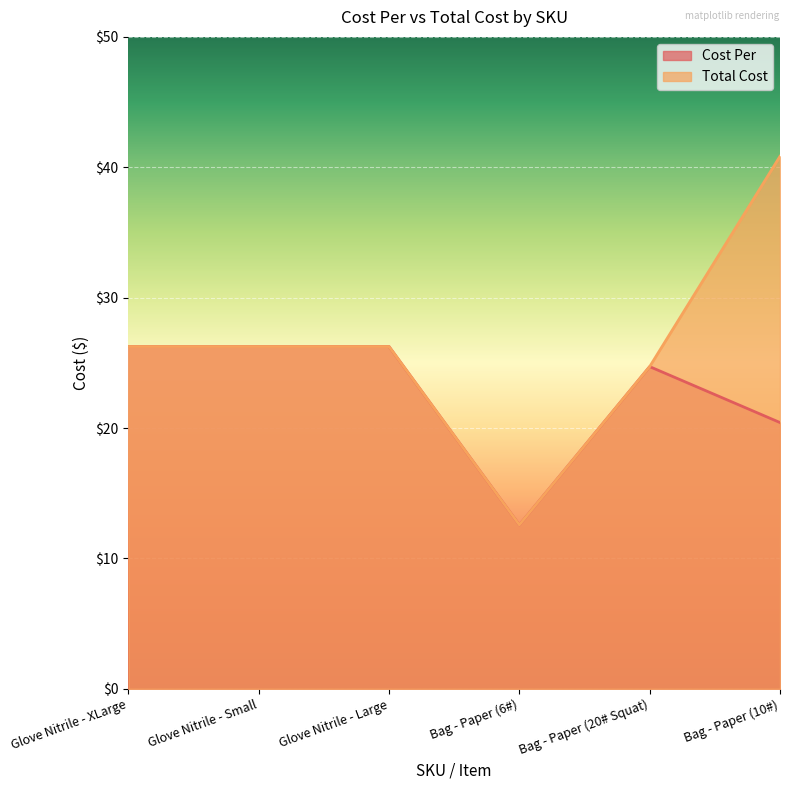

List the labels in order of Cost Per value, largest first.

Glove Nitrile - XLarge, Glove Nitrile - Small, Glove Nitrile - Large, Bag - Paper (20# Squat), Bag - Paper (10#), Bag - Paper (6#)